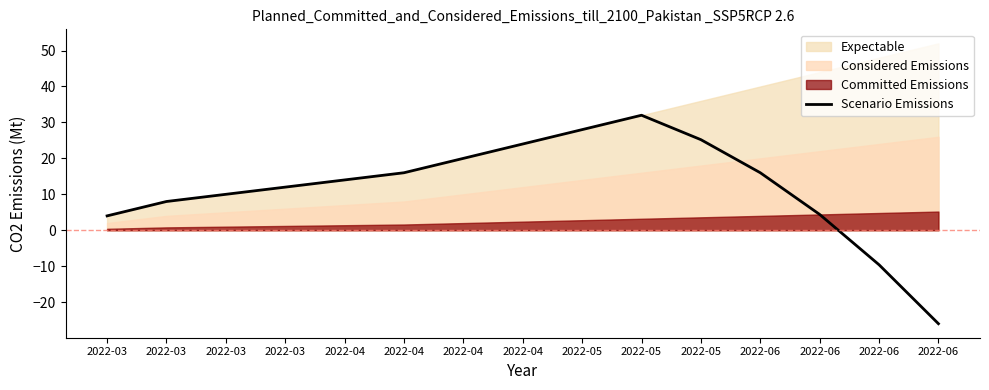

What is the maximum value shown in the chart?

32.0